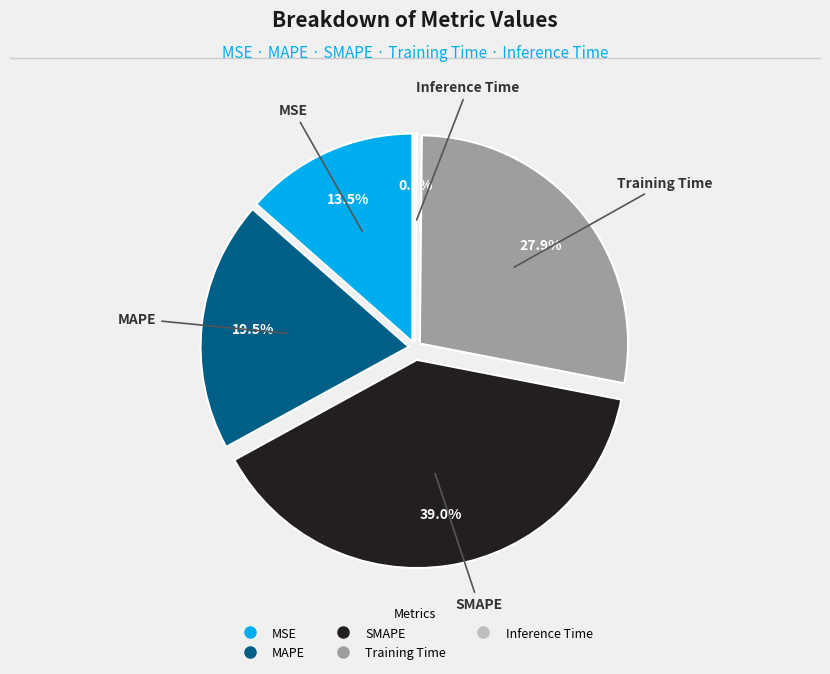

What portion of the pie excludes MSE?

86.5%